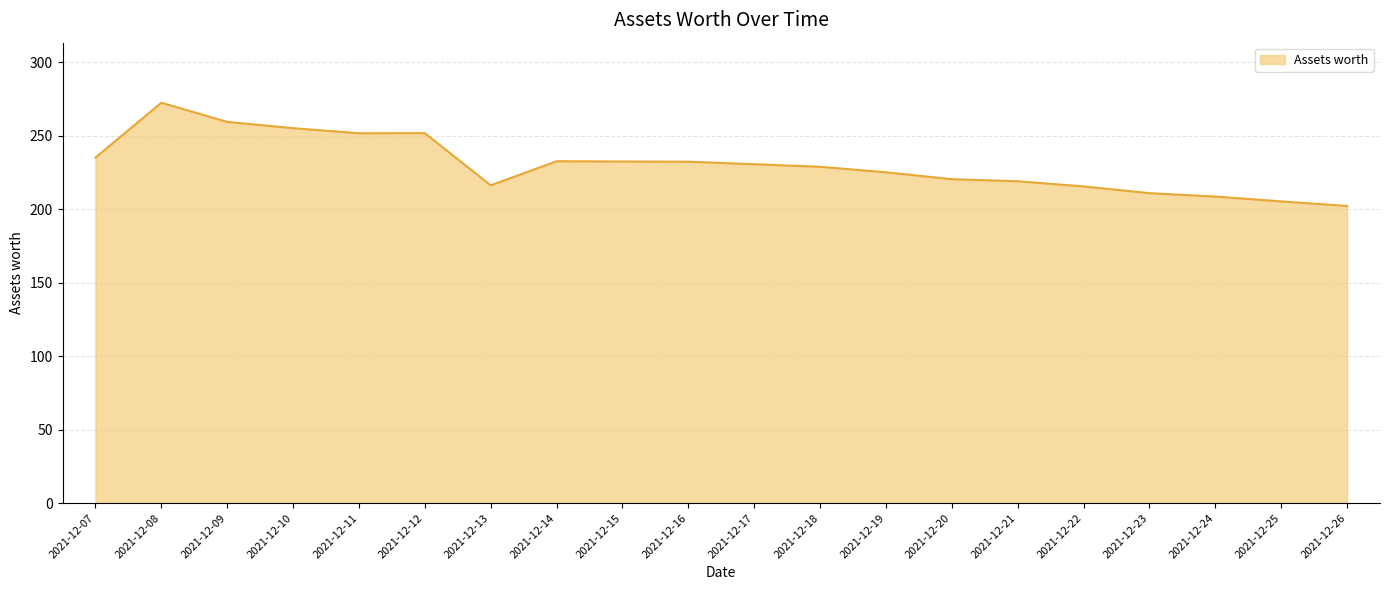

At which category does the chart reach its peak across all series?

2021-12-08